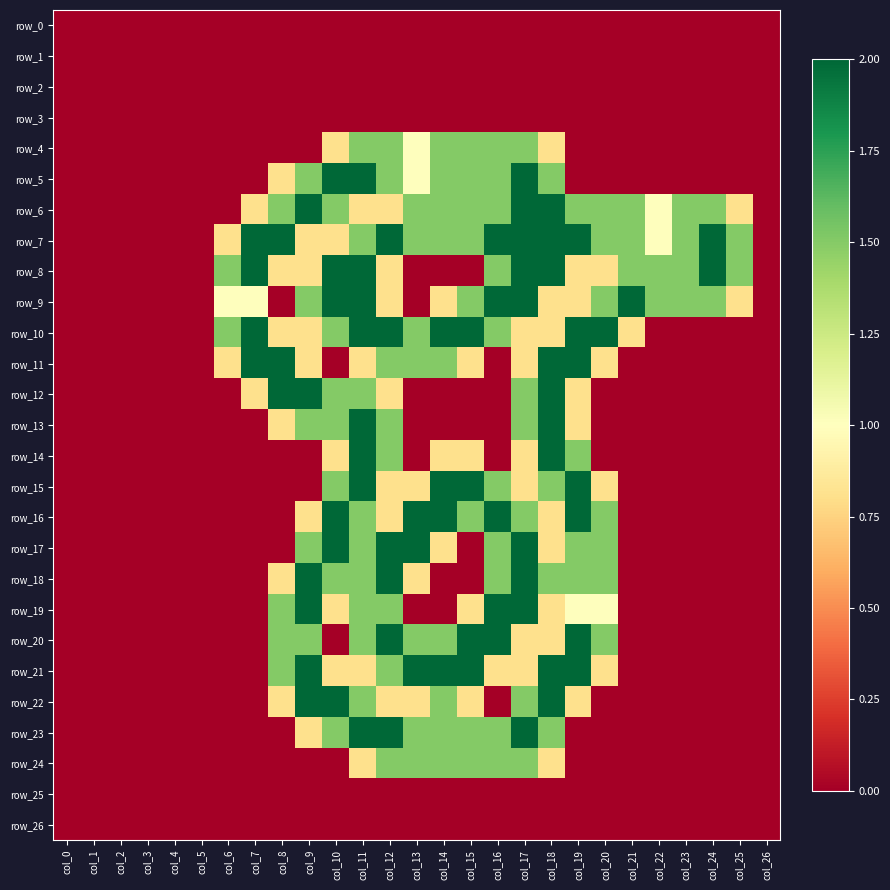

What is the sum of the row_4 values at col_7 and col_18?

0.8